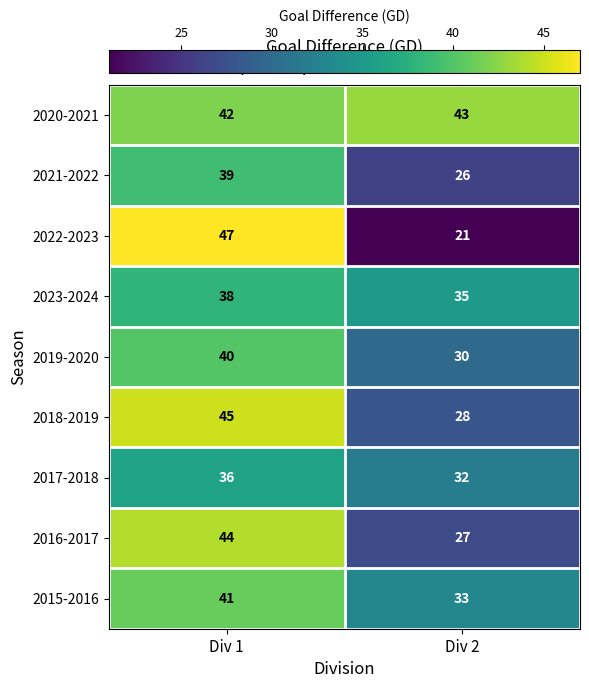

The 2015-2016 series shows 16 at Div 2. True or false?

False